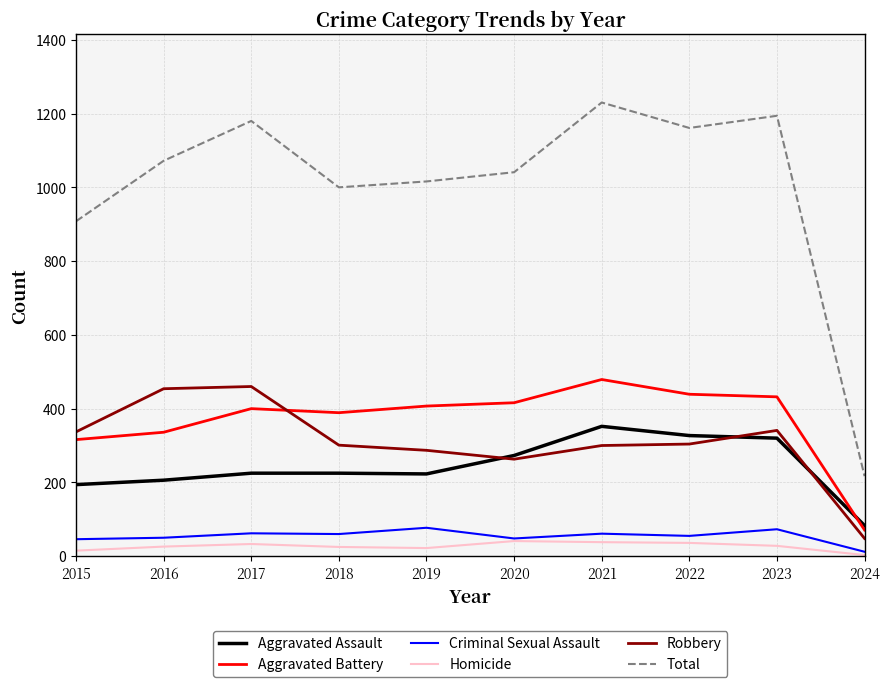

True or false: Criminal Sexual Assault has a value of 77 at 2019.

True